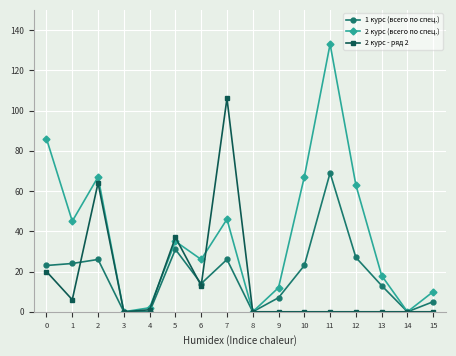

Which series has the largest range (max minus min)?

2 курс (всего по спец.)